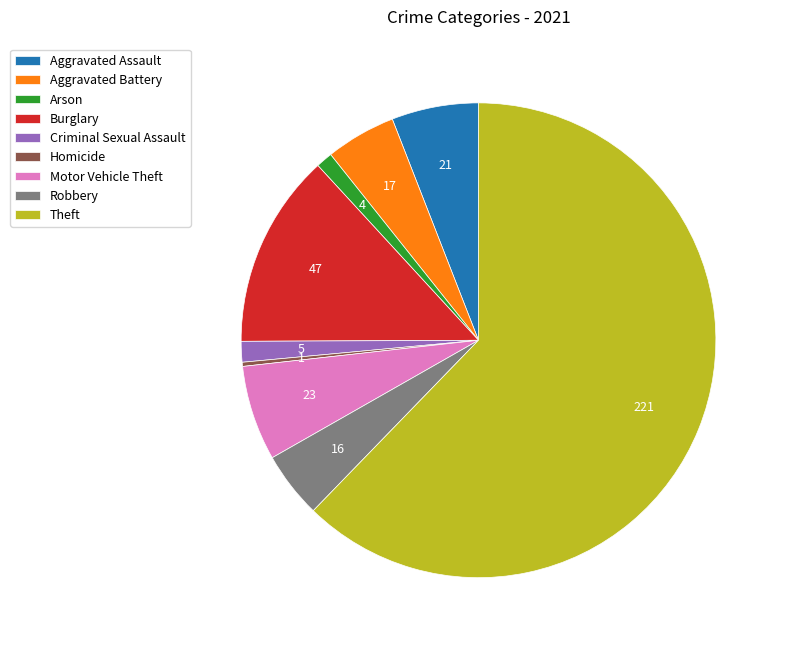

Which slice represents more than half of the pie?

Theft